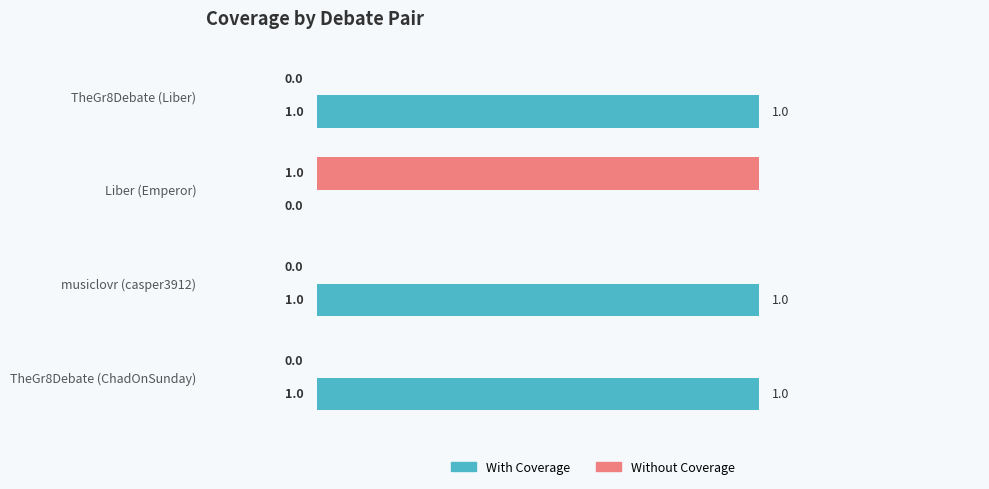

Which series has the largest total across all categories?

With Coverage